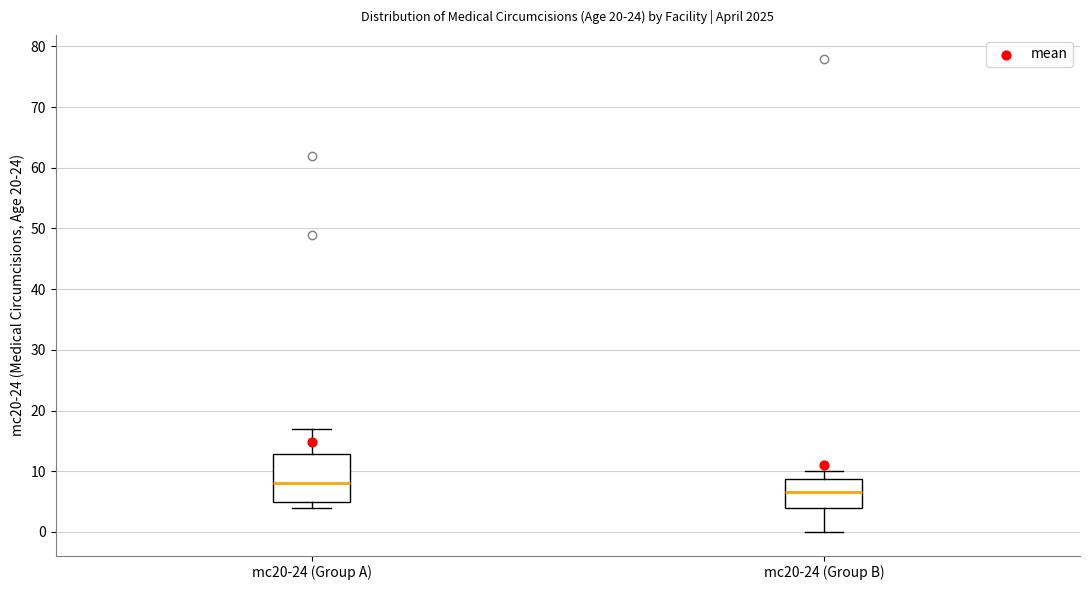

Where is the lower edge of the box for mc20-24 (Group B) on the y-axis? The values are not printed on the chart, so give them approximately, as read against the axis.

4